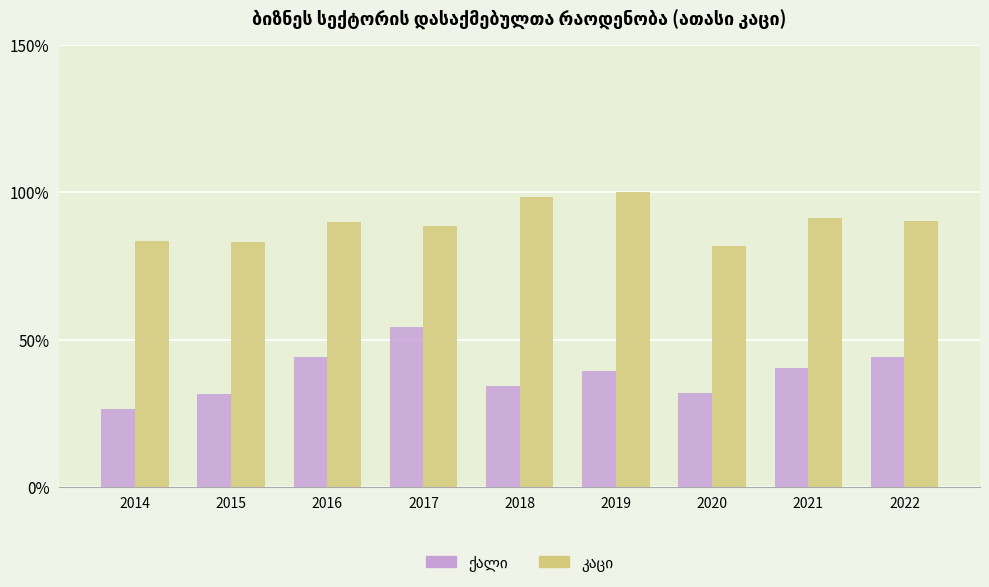

Does the chart contain any negative values?

No